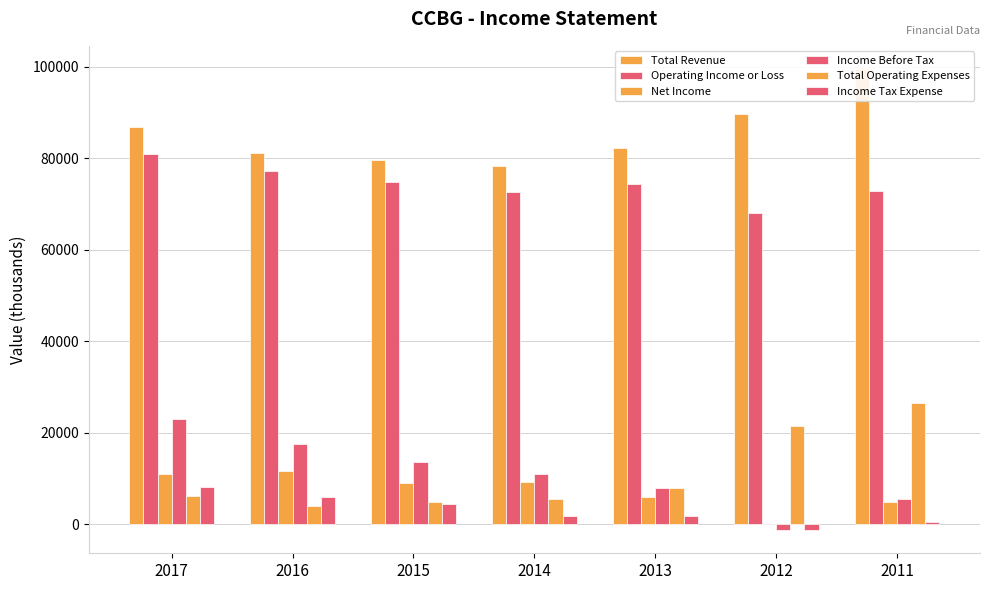

Rank the series by their maximum value, from highest to lowest.

Total Revenue, Operating Income or Loss, Total Operating Expenses, Income Before Tax, Net Income, Income Tax Expense